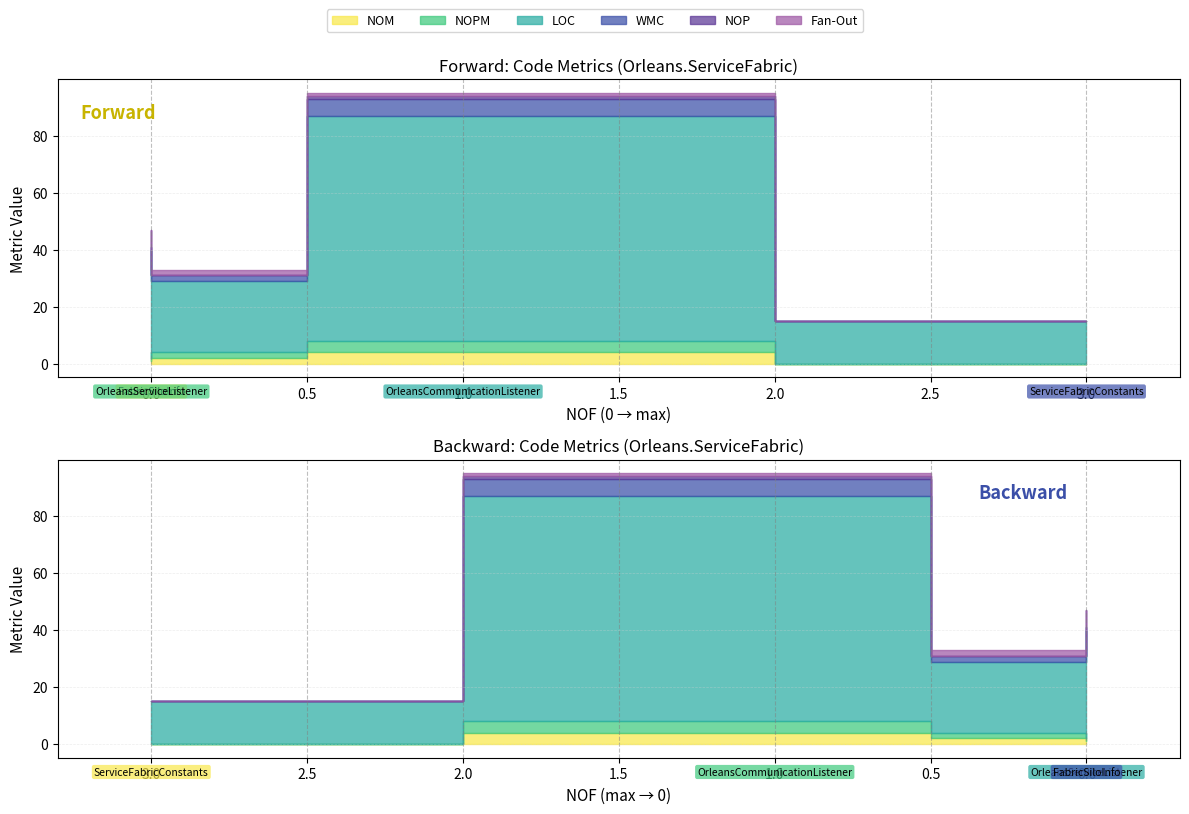

What is the difference between the Fan-Out values at FabricSiloInfo and OrleansServiceListener?

2